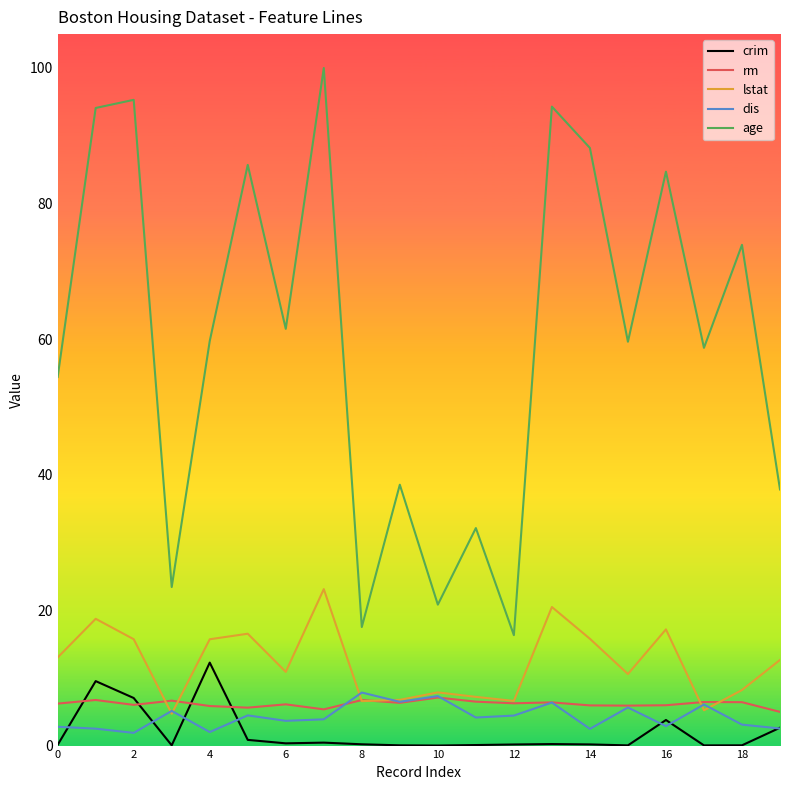

True or false: age and lstat intersect in this chart.

False